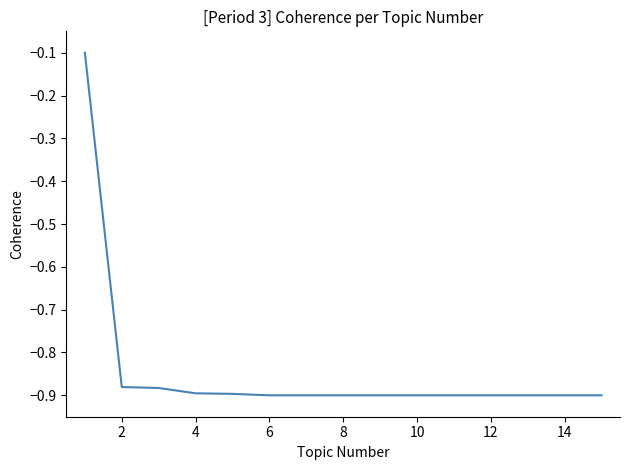

What is the difference between the maximum and minimum values?

0.8